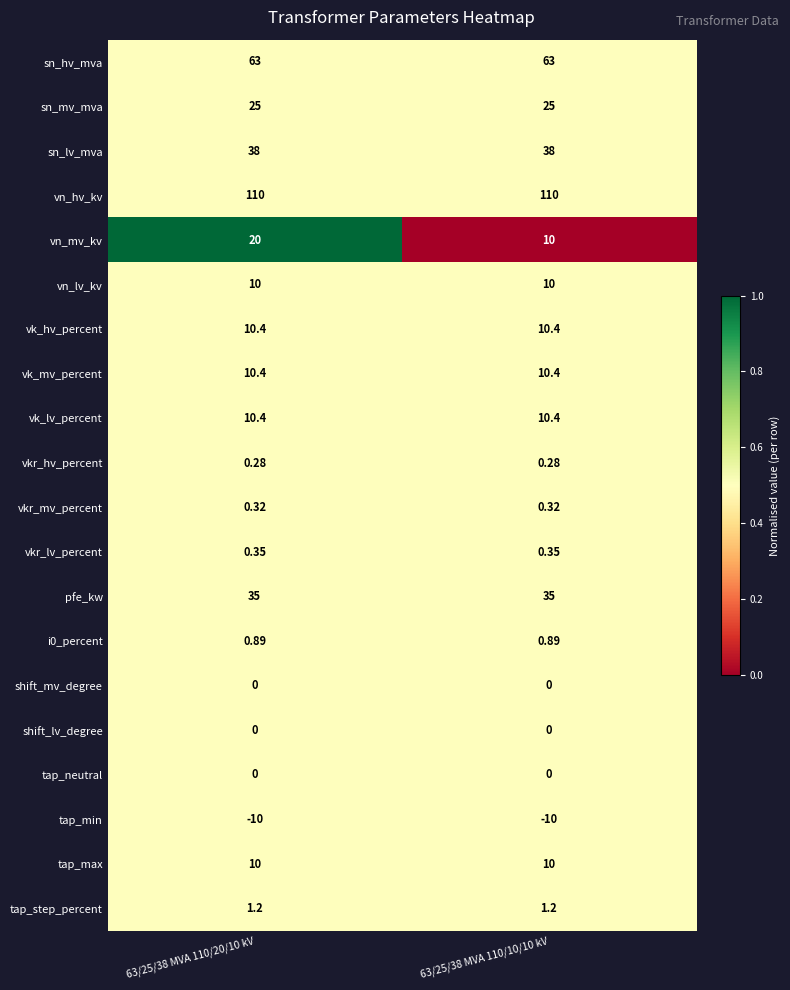

Between 63/25/38 MVA 110/20/10 kV and 63/25/38 MVA 110/10/10 kV, which series saw the biggest shift?

vn_mv_kv